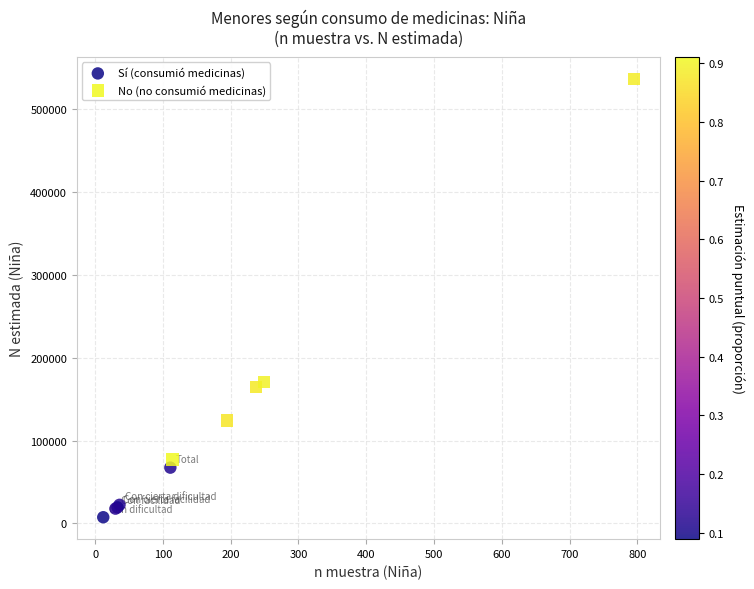

Which series reaches the maximum Y coordinate?

No (no consumió medicinas)